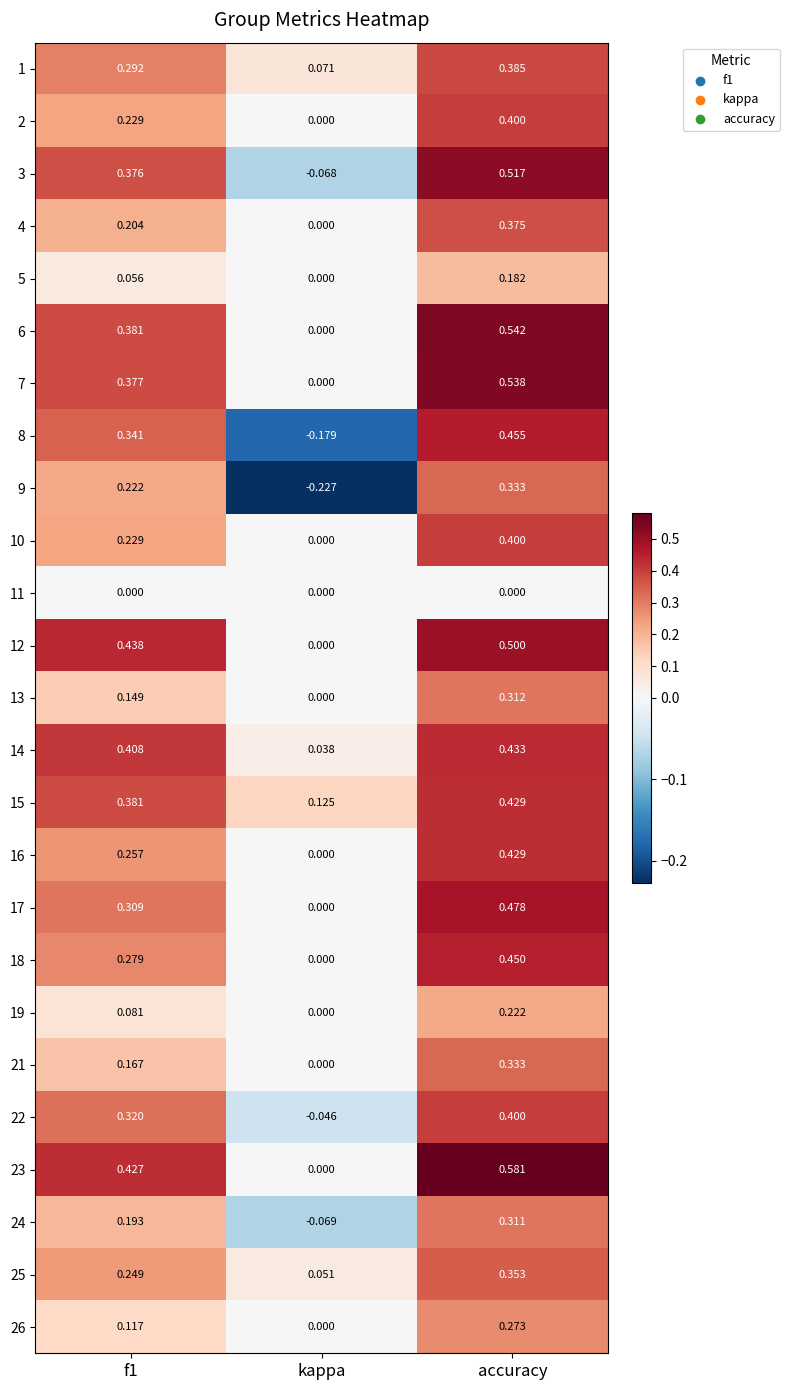

At which category is the sum across all series the highest?

accuracy